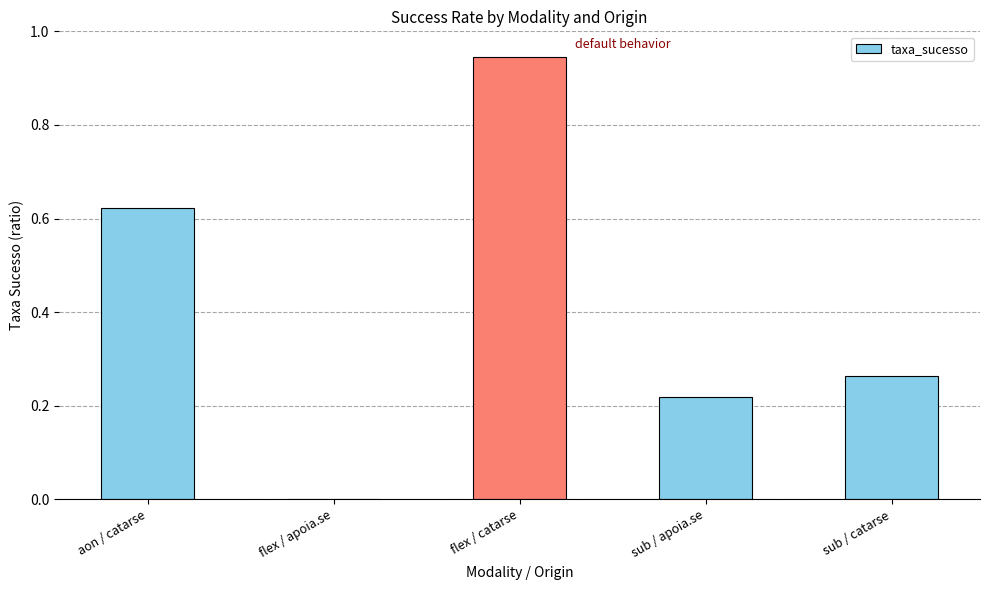

The chart shows a value of 0.4 at sub / apoia.se. True or false?

False